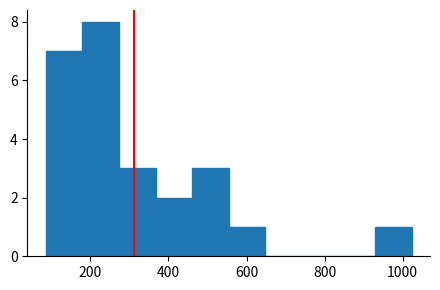

Reading left to right, transcribe this chart: for each bar, give the range it covers on the x-axis and its height. Neither the bar edges nor the heights are printed on the chart, so give them approximately, as read against the axes.

80 to 180: 7
180 to 280: 8
280 to 360: 3
360 to 460: 2
460 to 560: 3
560 to 640: 1
640 to 740: 0
740 to 840: 0
840 to 920: 0
920 to 1020: 1